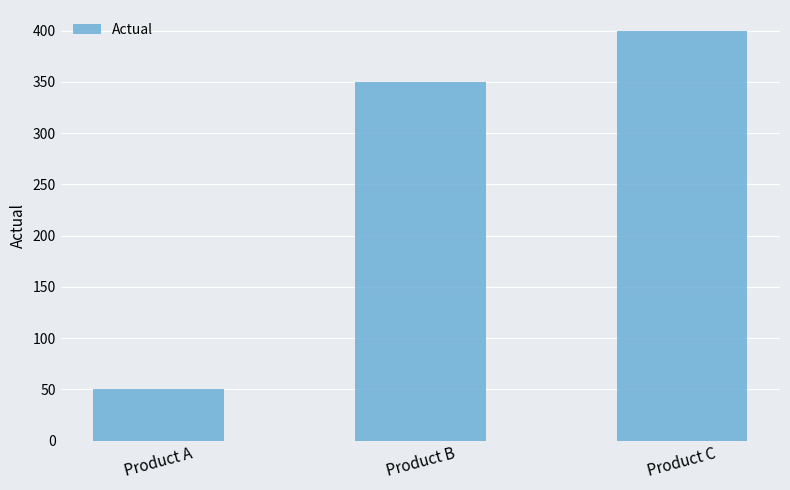

What is the value of the 1st bar from the left?

50